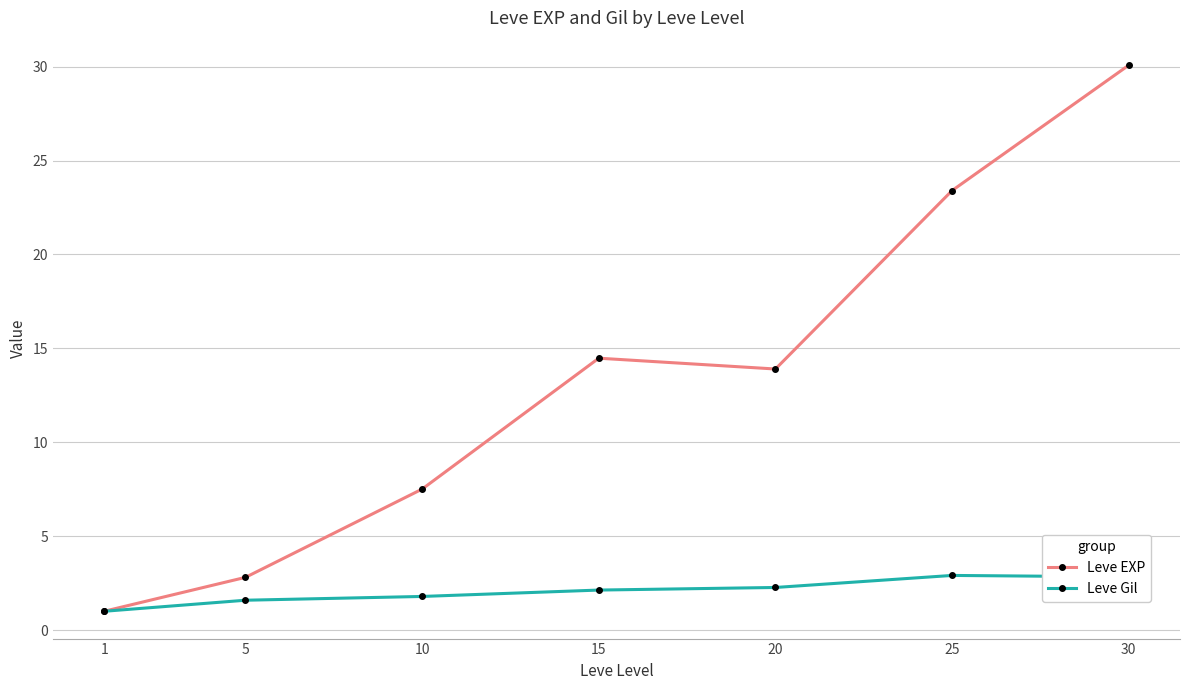

Which series has the largest total across all categories?

Leve EXP